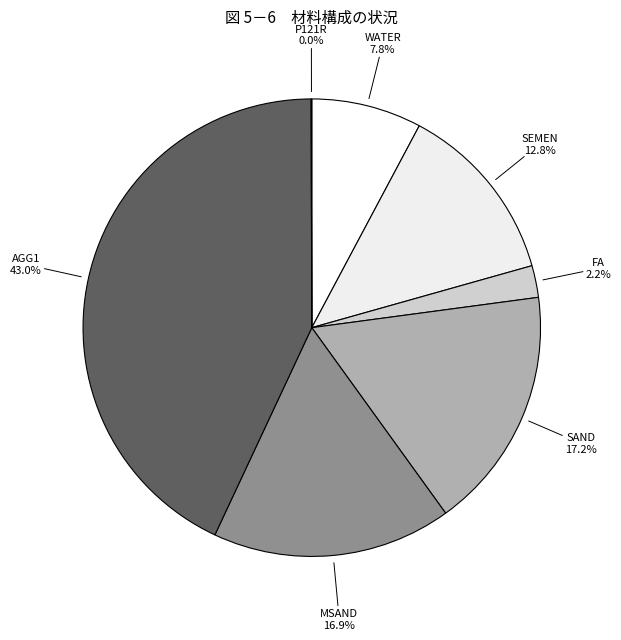

Combined, do MSAND and AGG1 account for over 50%?

Yes